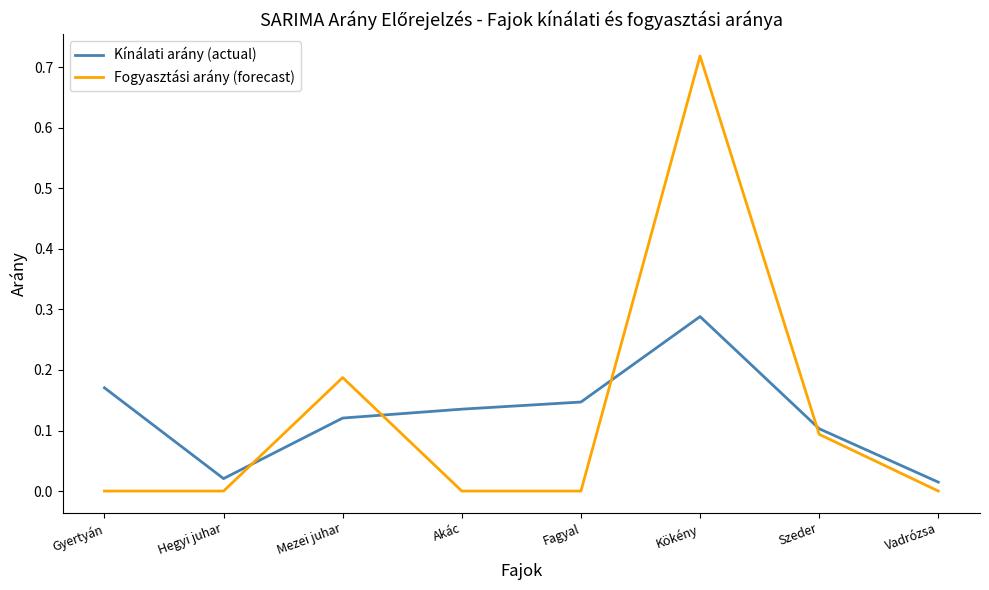

The Kínálati arány (actual) series shows 0.1 at Szeder. True or false?

True